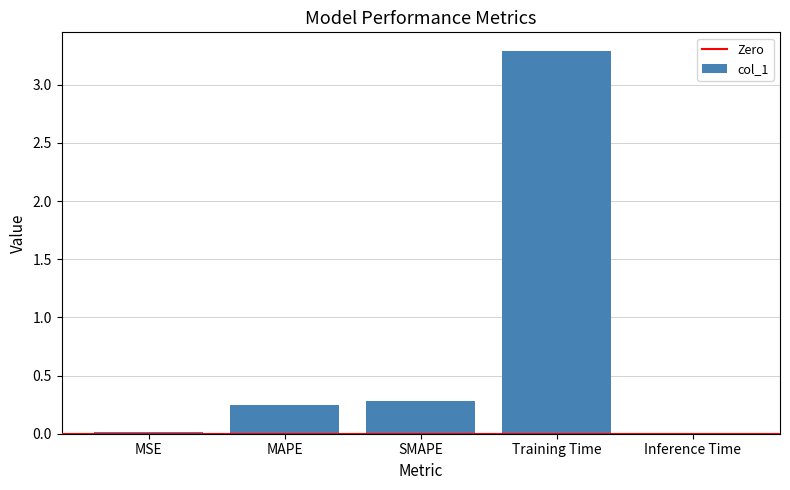

How many data points does each series have?

5